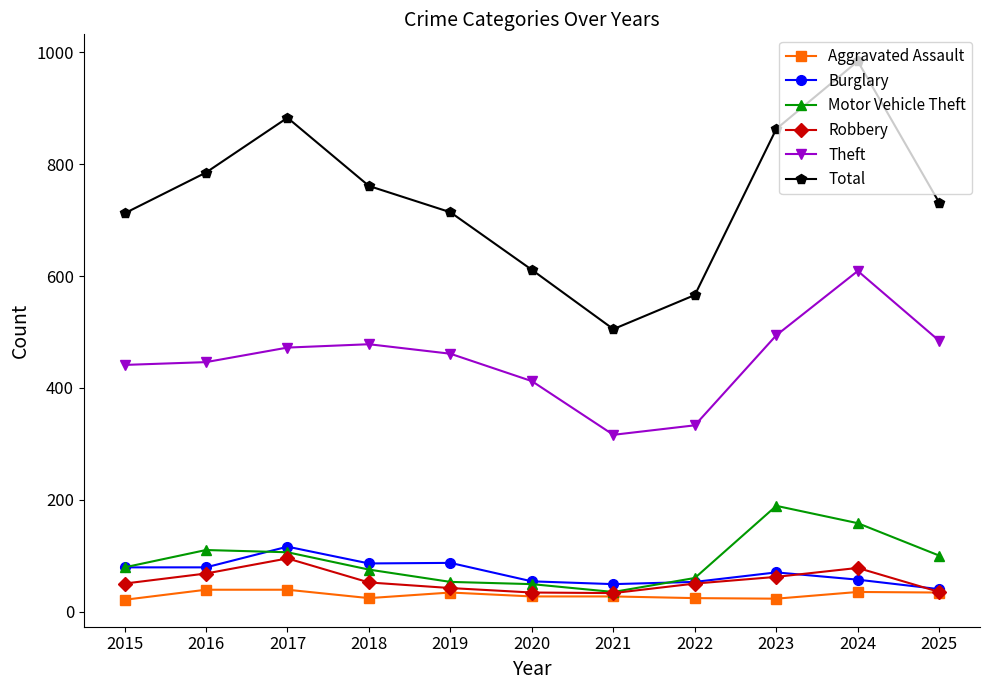

True or false: Total has more than 0 points higher than both neighbors.

True